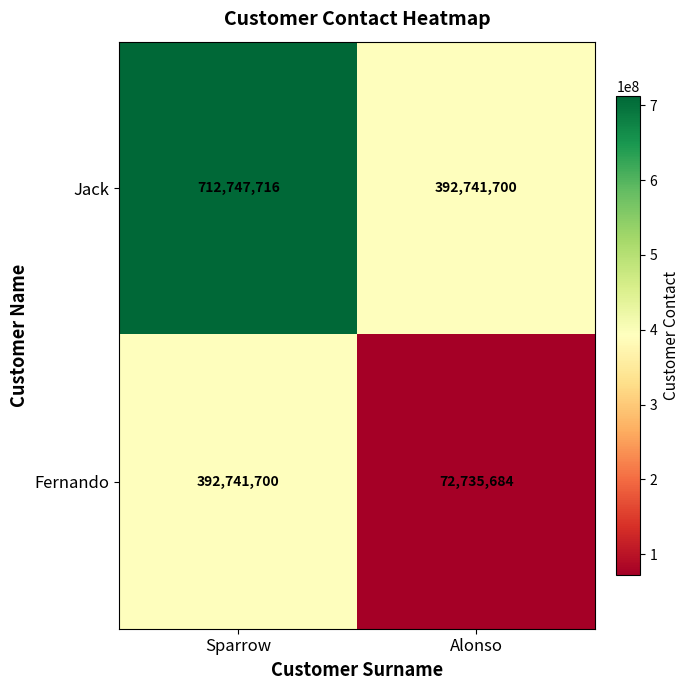

Reading right to left, list all the values displayed in this chart.

Jack: Alonso=392741700	Sparrow=712747716
Fernando: Alonso=72735684	Sparrow=392741700